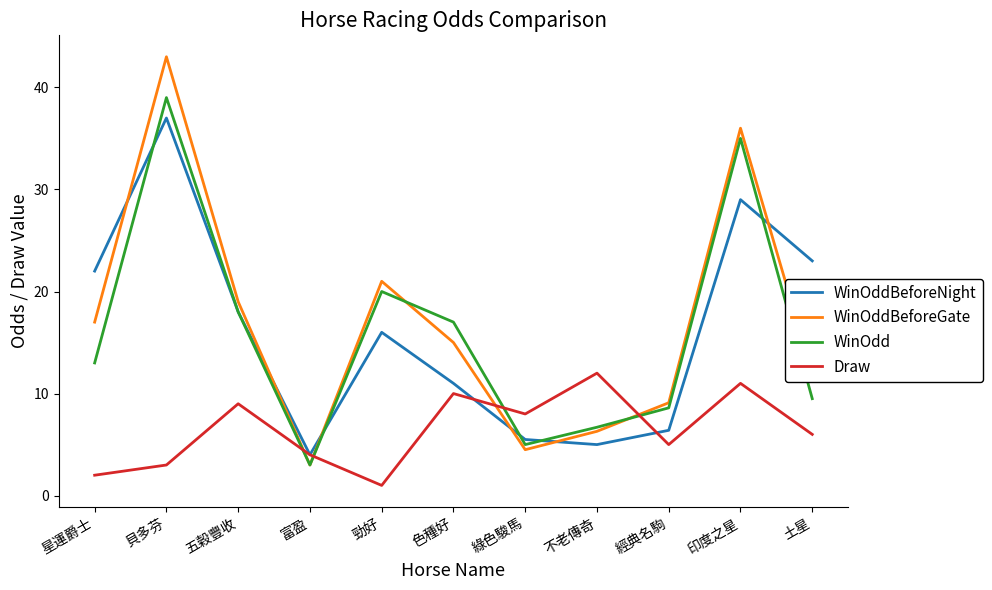

Which series has the largest total across all categories?

WinOddBeforeGate